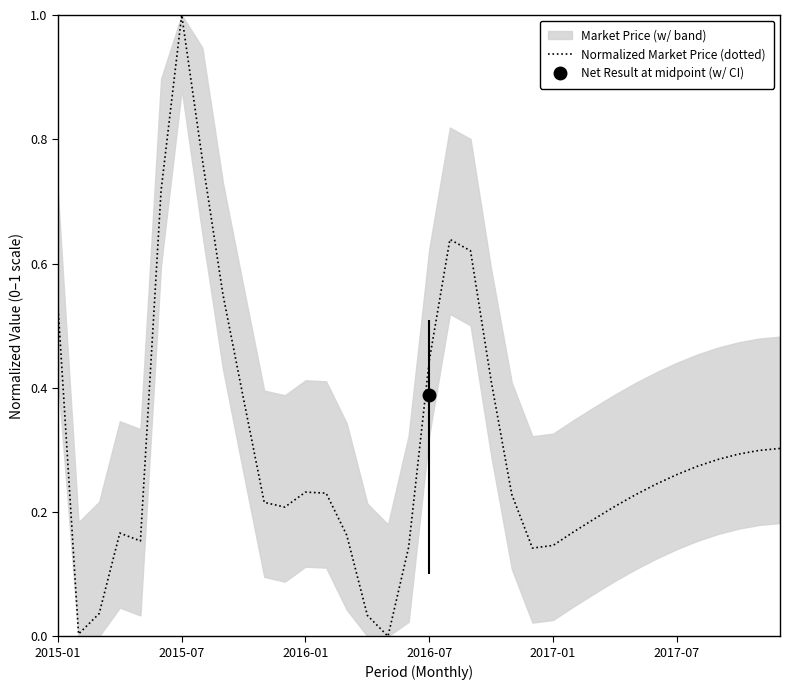

Which category has the highest value in the Normalized Market Price (dotted) series?

2015-07